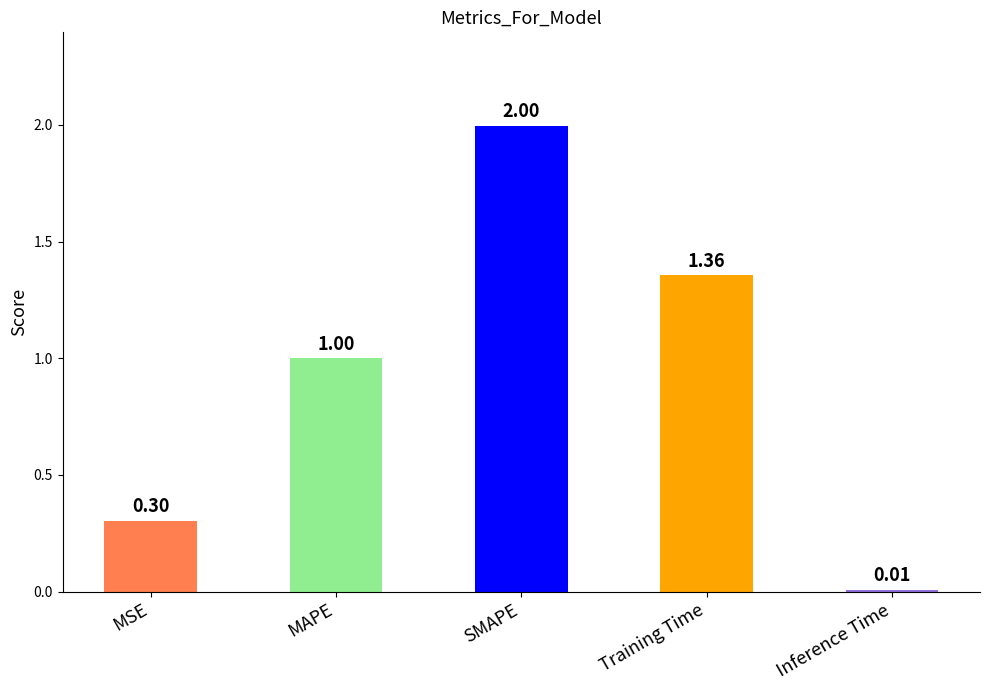

List the labels in order of value, smallest first.

Inference Time, MSE, MAPE, Training Time, SMAPE